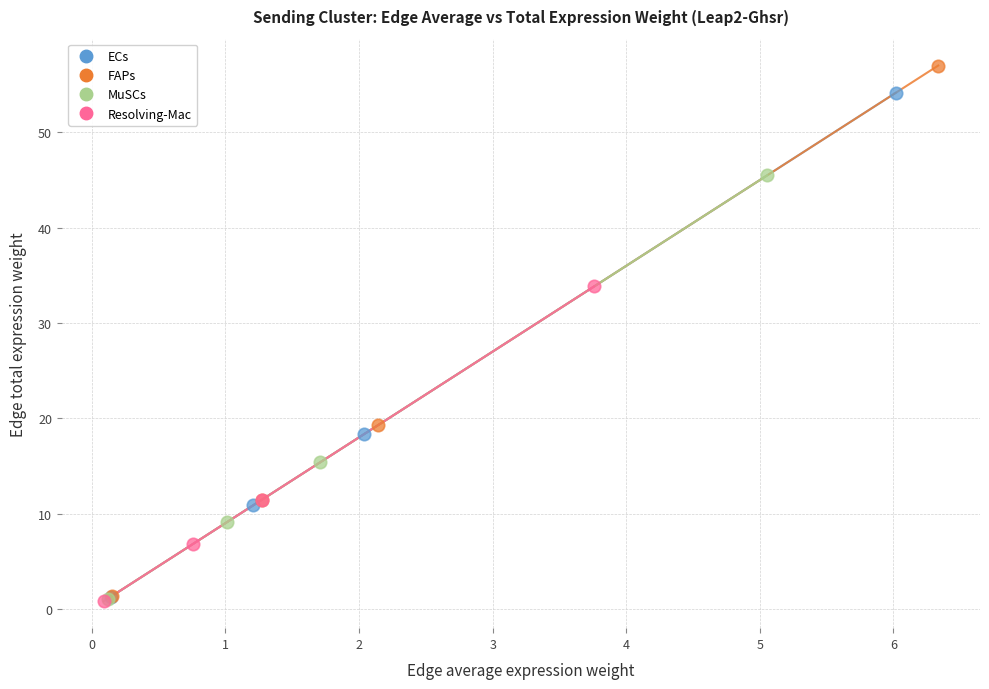

What are all the series names shown in the legend?

ECs, FAPs, MuSCs, Resolving-Mac